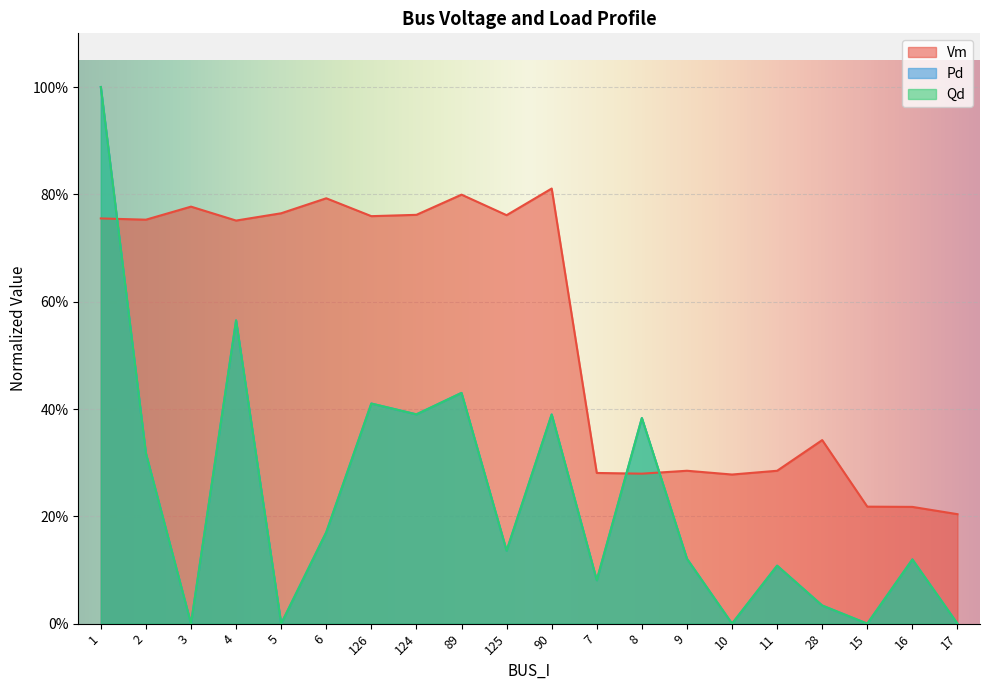

Which has a higher value, 15 or 8?

8